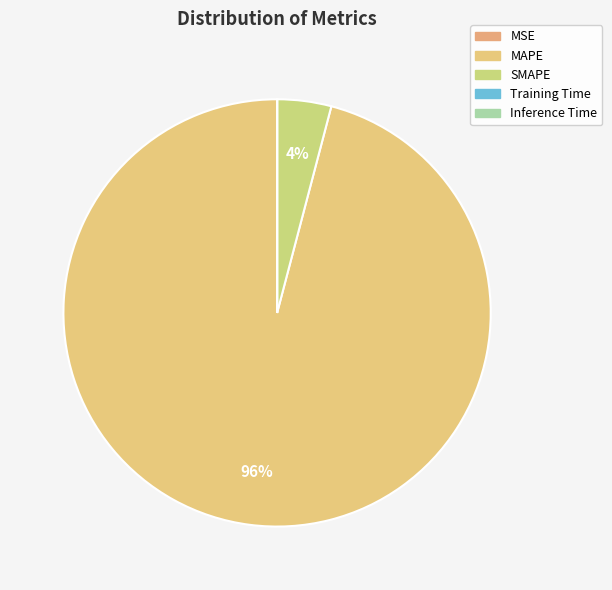

Which has a higher value, Inference Time or SMAPE?

SMAPE